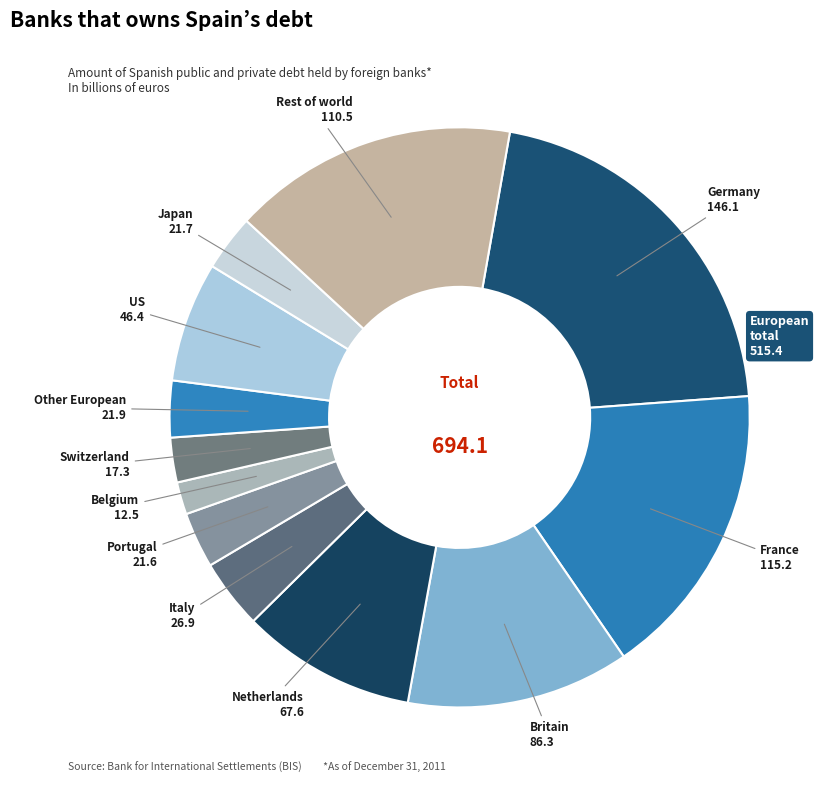

The Italy slice represents 4% of the pie. True or false?

True